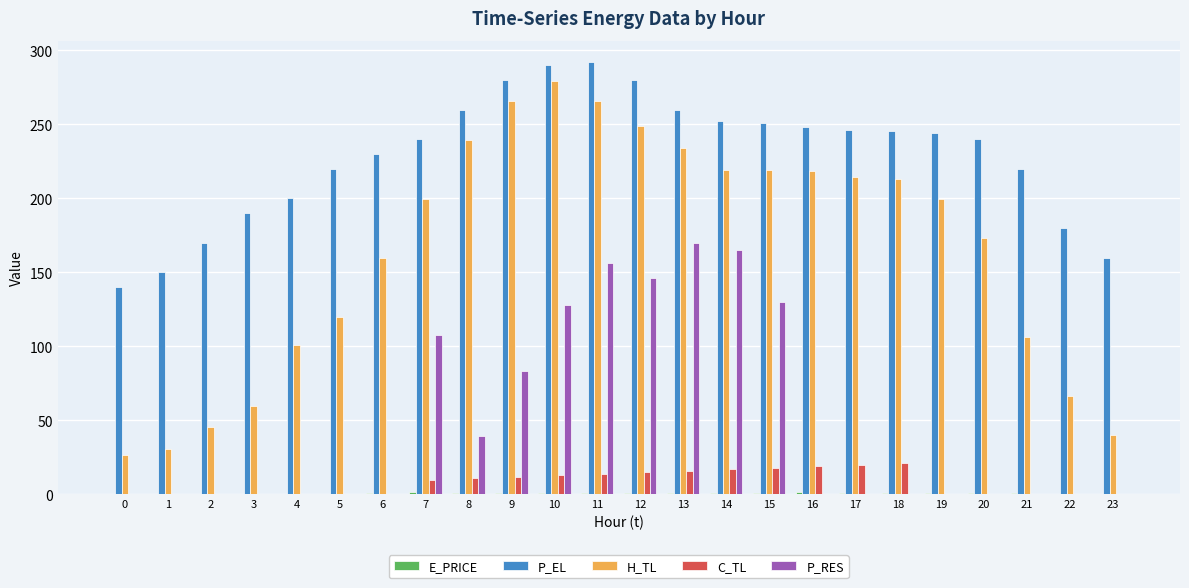

What is the sum of all H_TL values?

3945.6